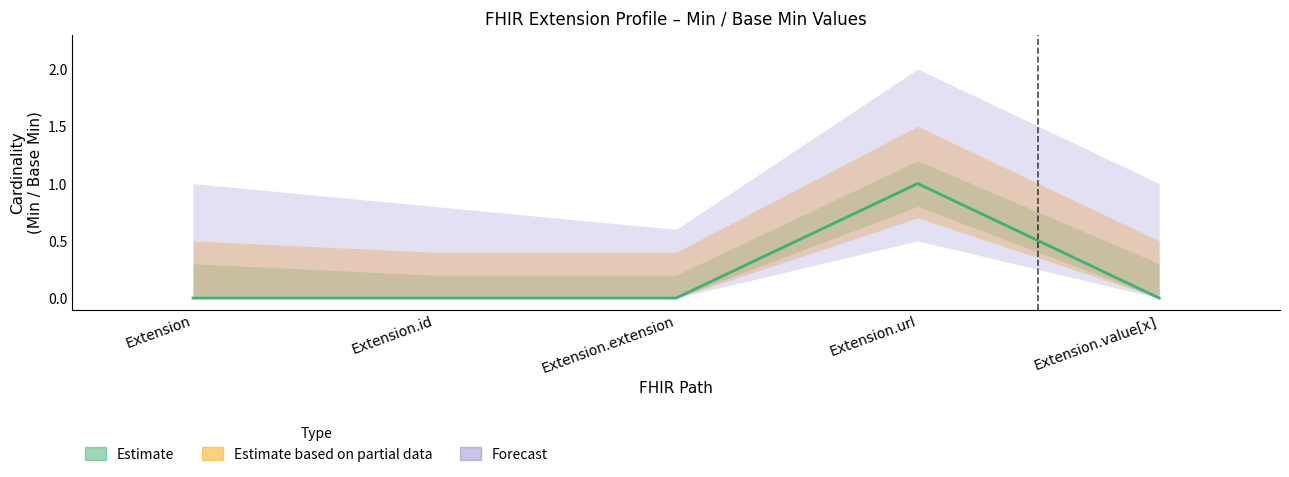

True or false: Min has a value of 1 at Extension.id.

False